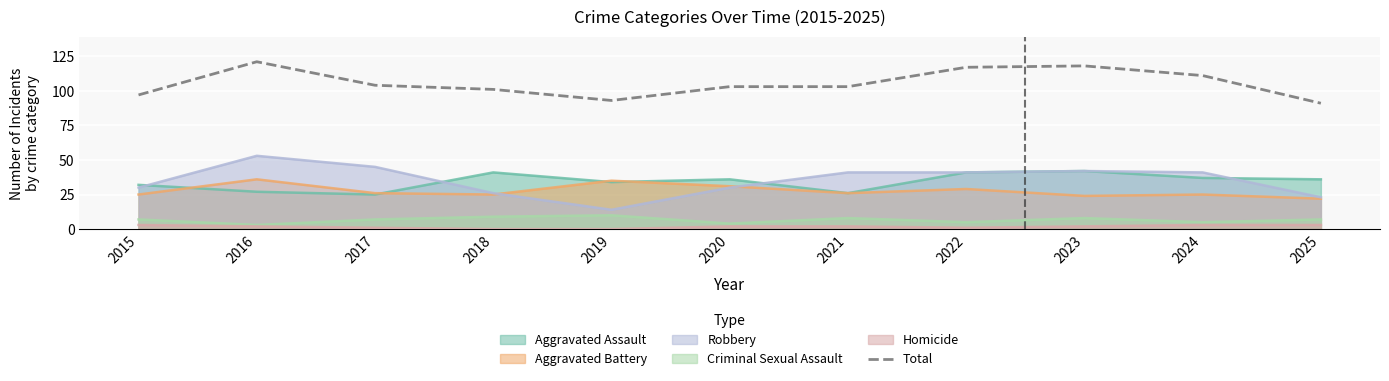

What is the ratio of the value at 2022 to the value at 2019?

1.3